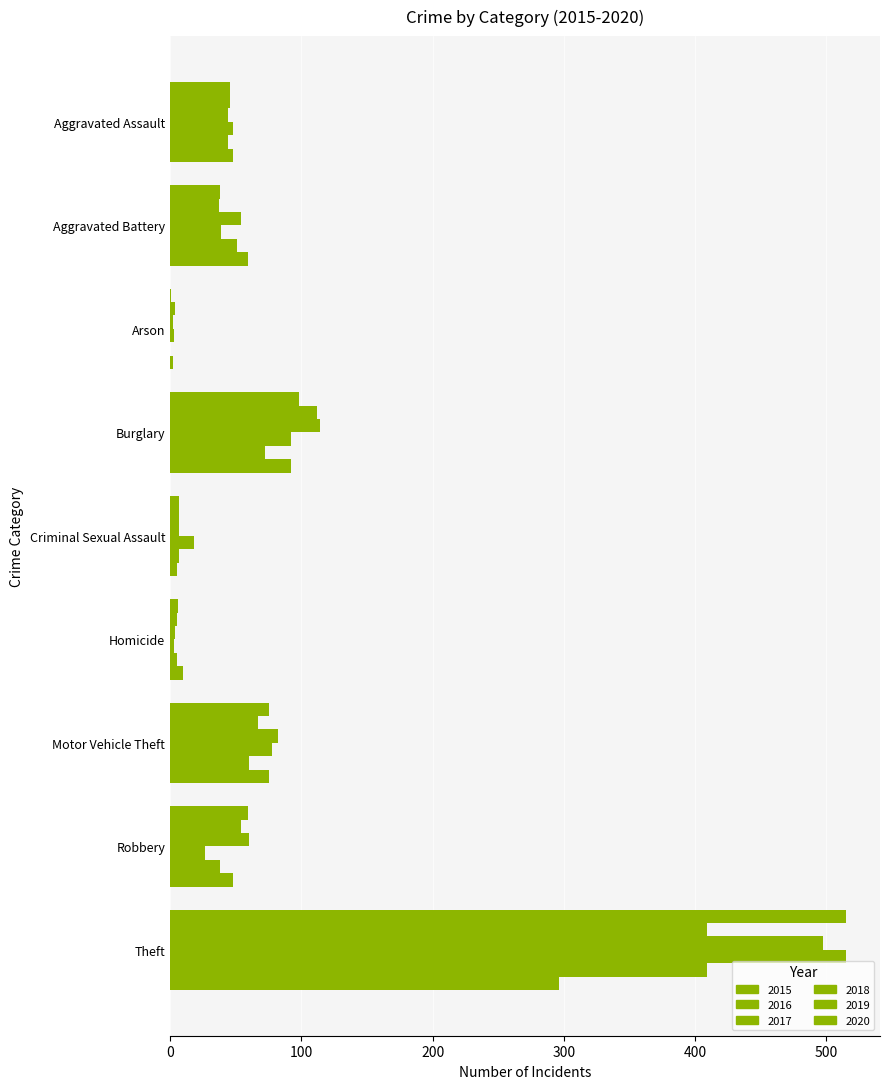

What is the sum of all 2016 values?

741